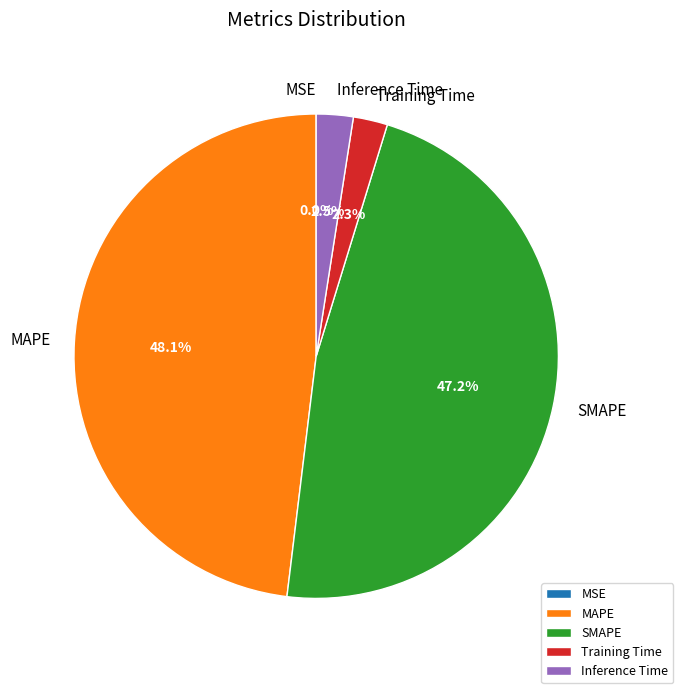

Does any single category account for the majority?

No